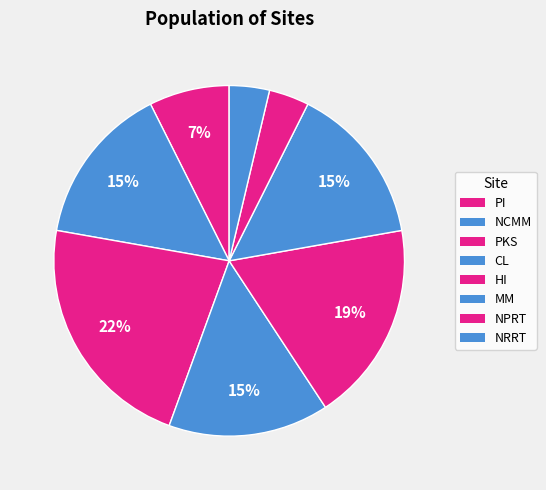

Which category has the smallest portion of the pie?

NPRT